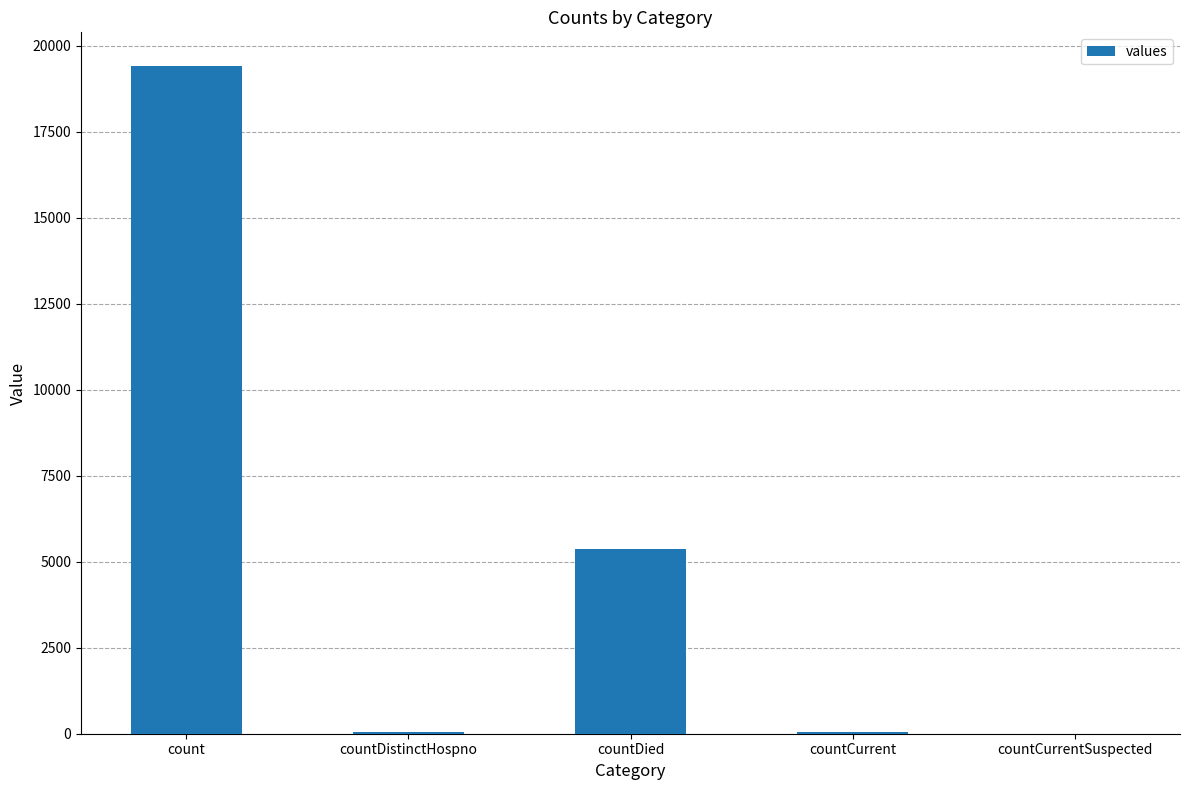

The value at countCurrentSuspected is 0. True or false?

True